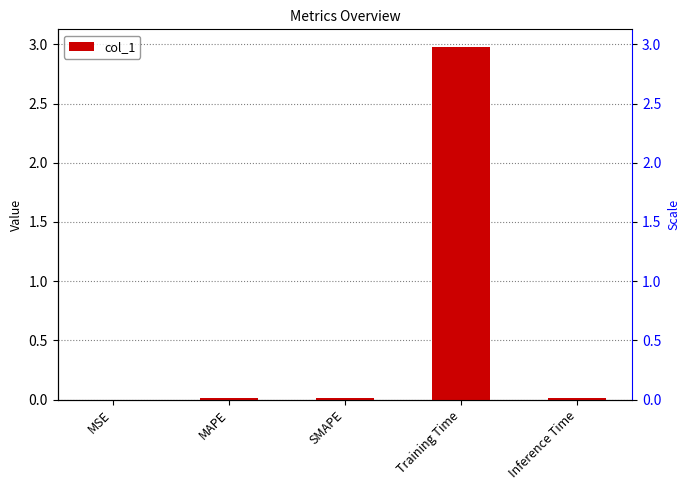

What position from the right is MAPE?

4